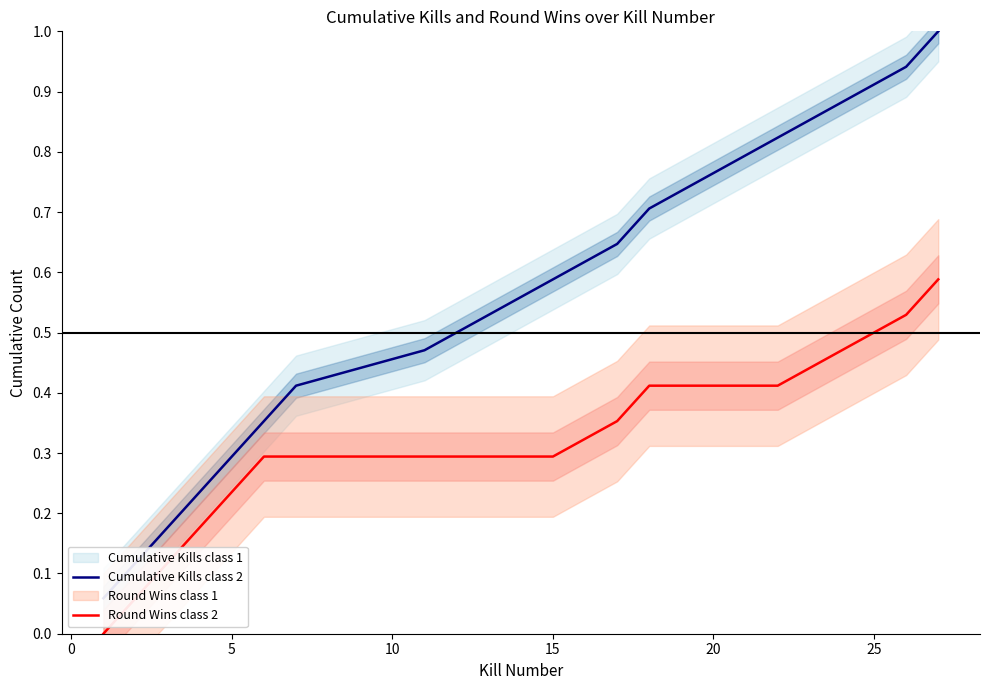

The value of Cumulative Kills class 2 at 15 is 0.9. True or false?

False